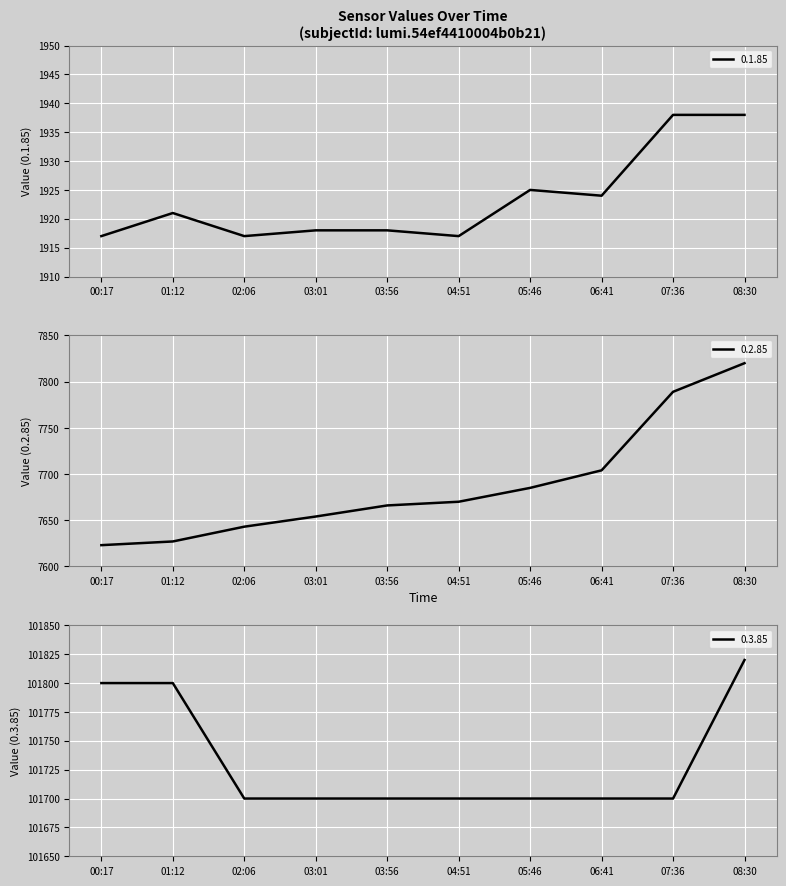

Which series has the widest spread of values?

0.2.85